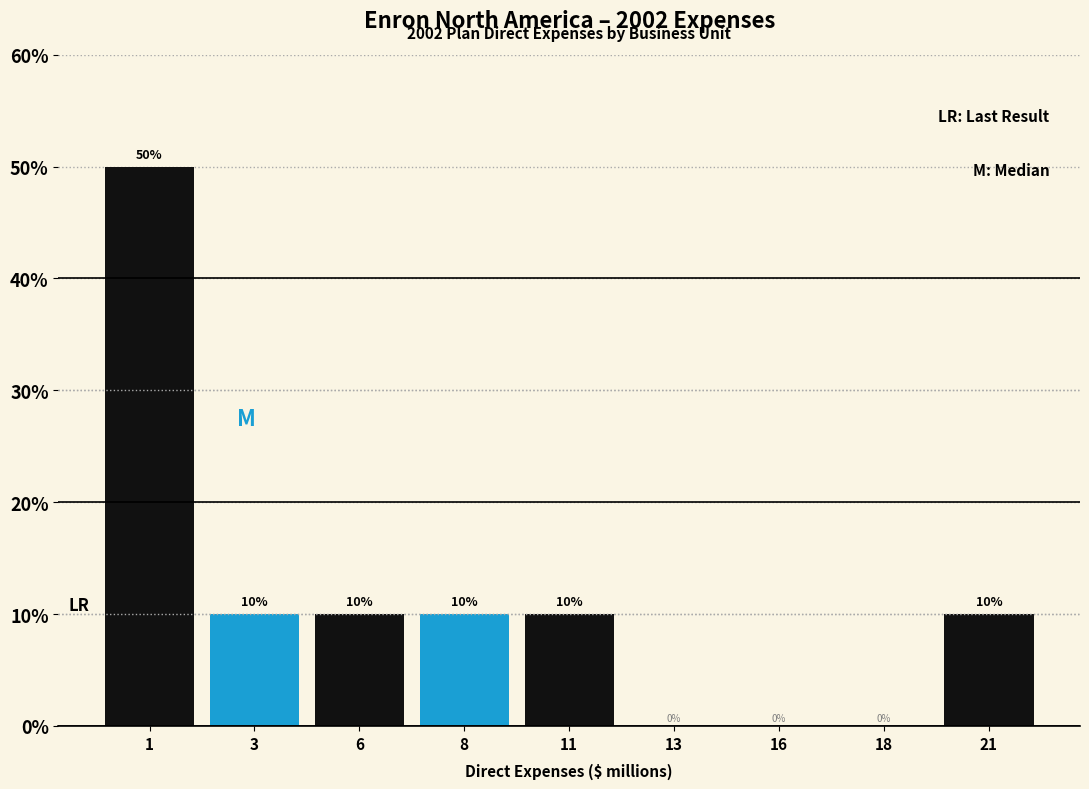

Reading left to right, what are all the values shown in this chart?

1=50	3=10	6=10	8=10	11=10	13=0	16=0	18=0	21=10